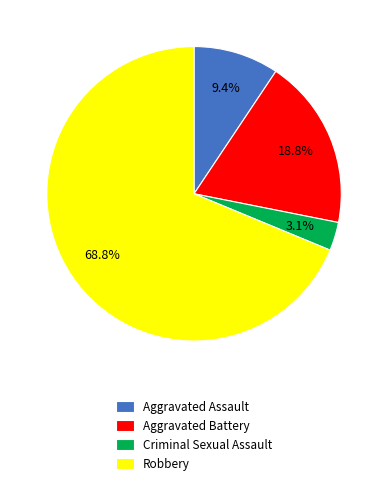

What is the ratio of the value at Robbery to the value at Aggravated Battery?

3.7